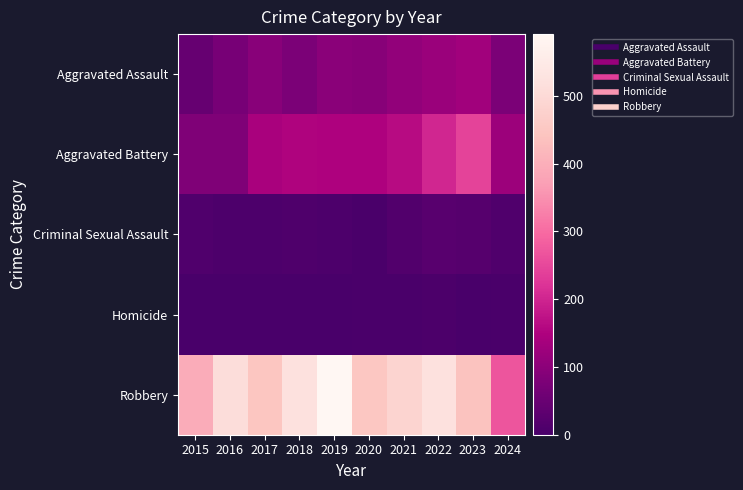

Which series has the largest total across all categories?

Robbery